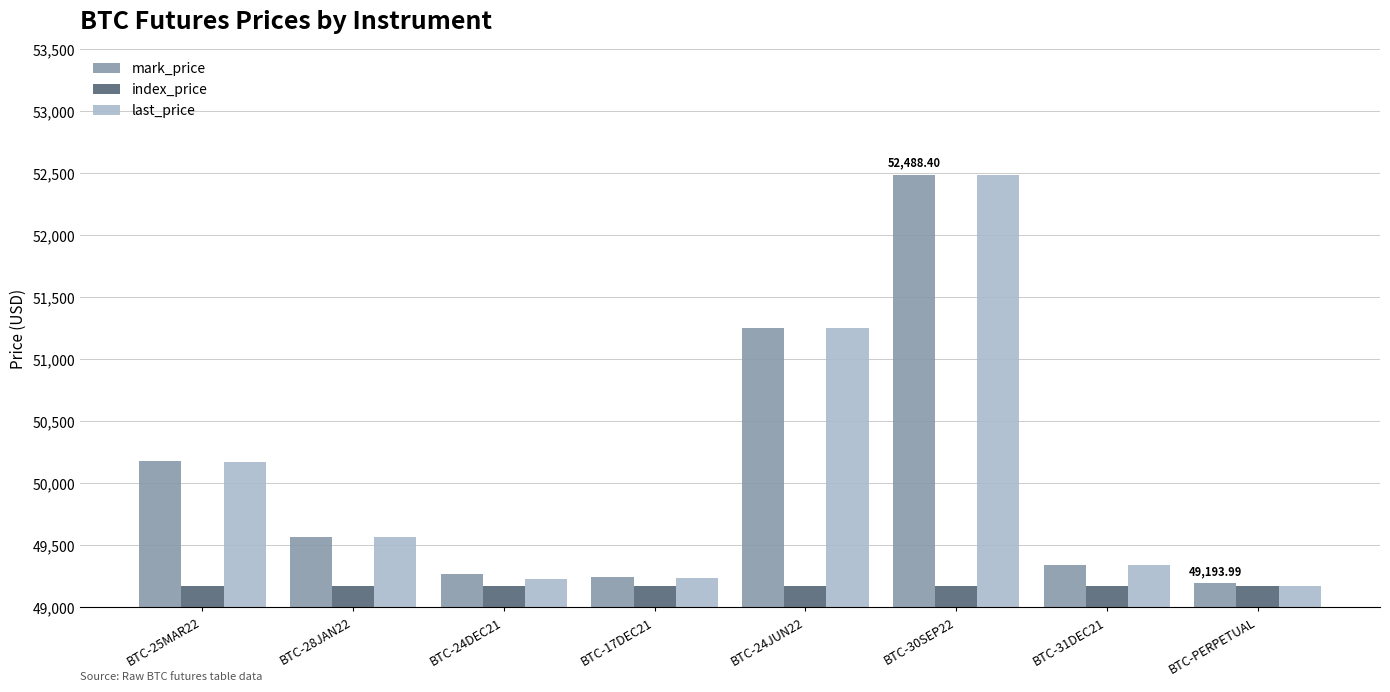

Which category has the lowest value in the last_price series?

BTC-PERPETUAL